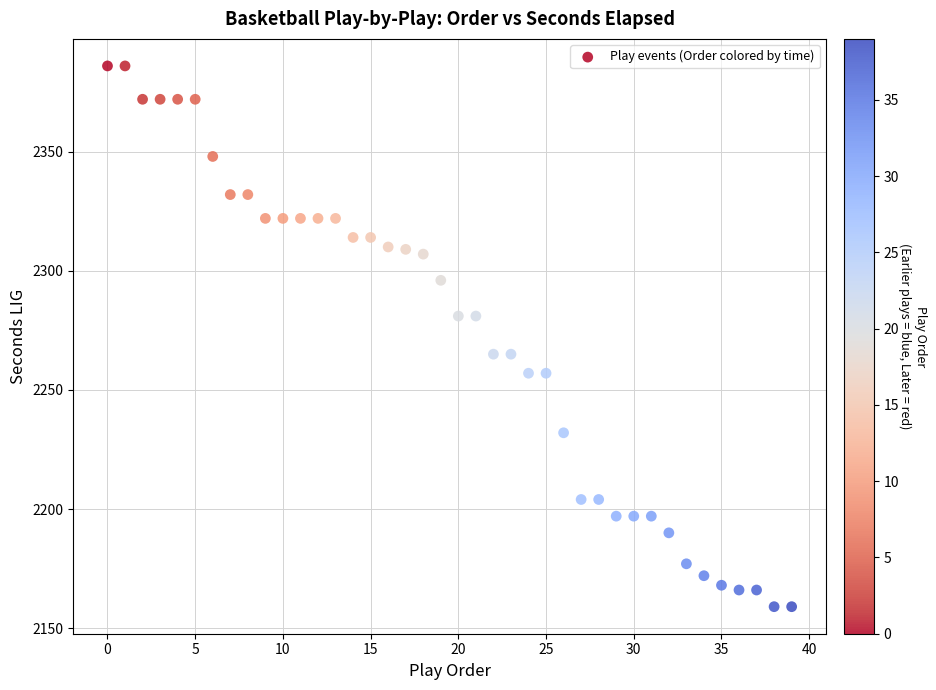

What is the range of Y values (max minus min)?

227